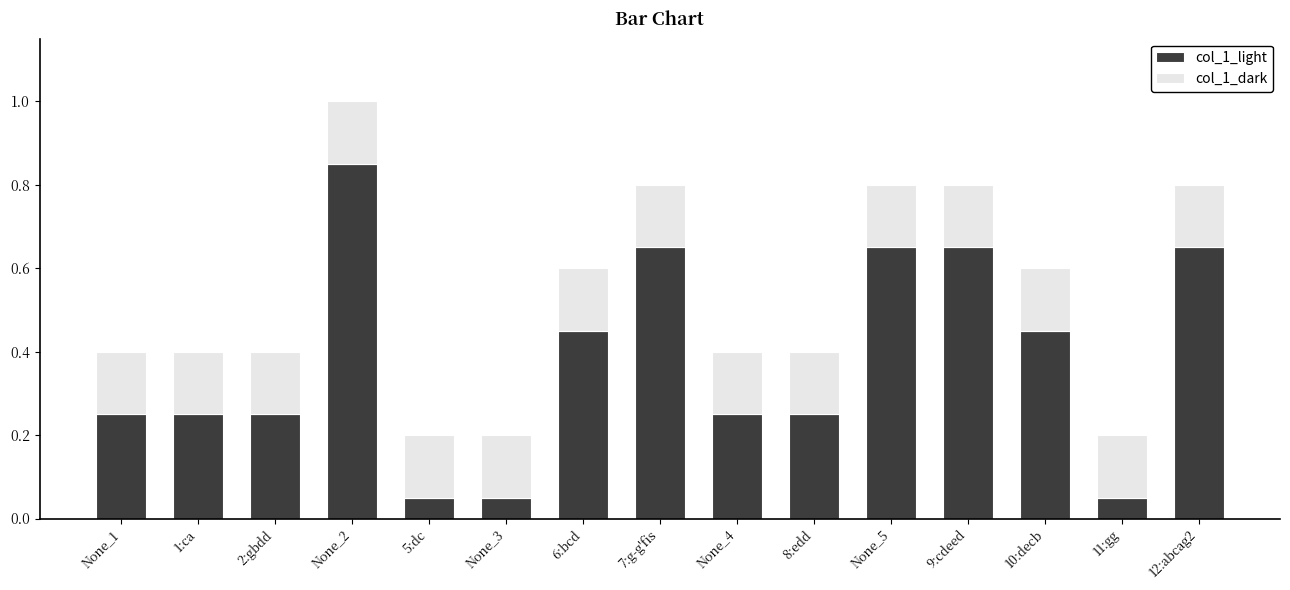

Count the number of data series in this chart.

2